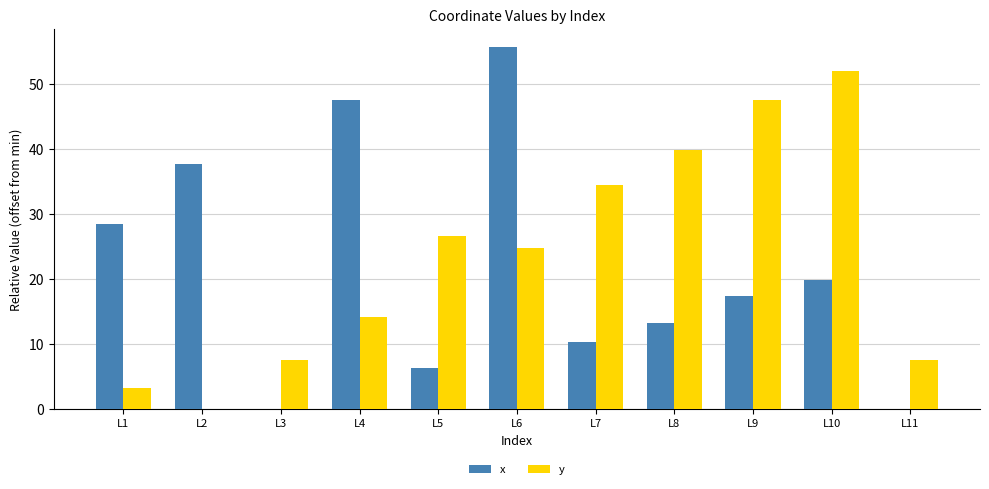

Is it true that x equals 4.2 at L8?

False